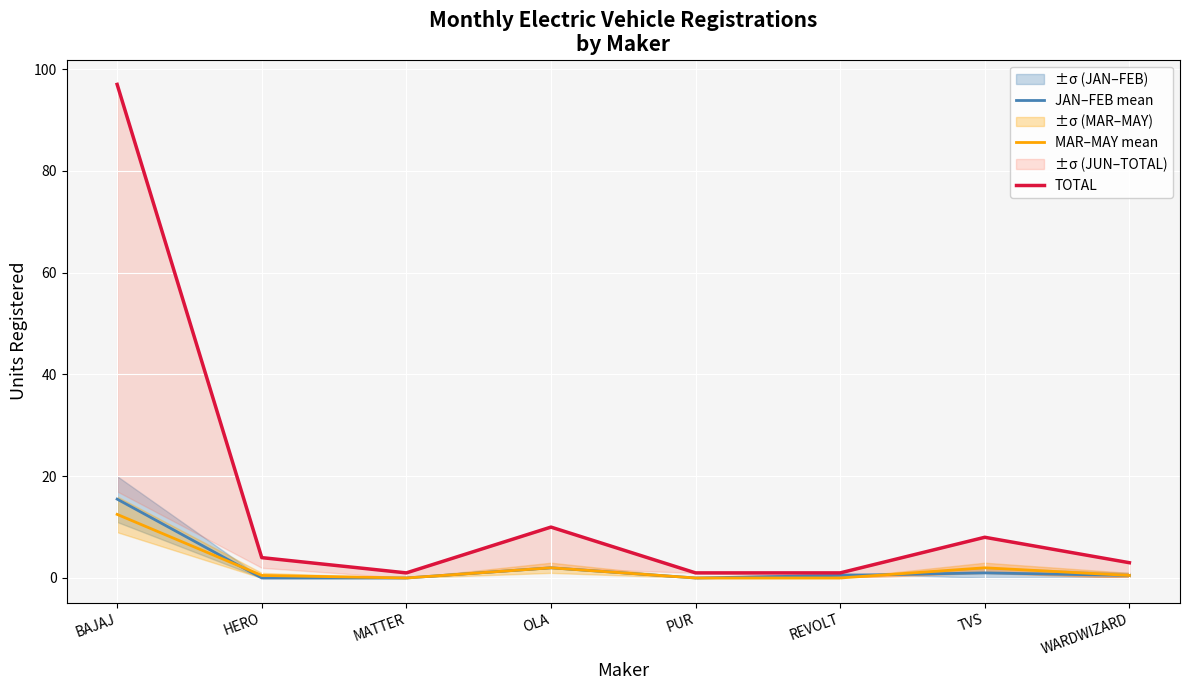

What is the sum of all JAN–FEB mean values?

19.5